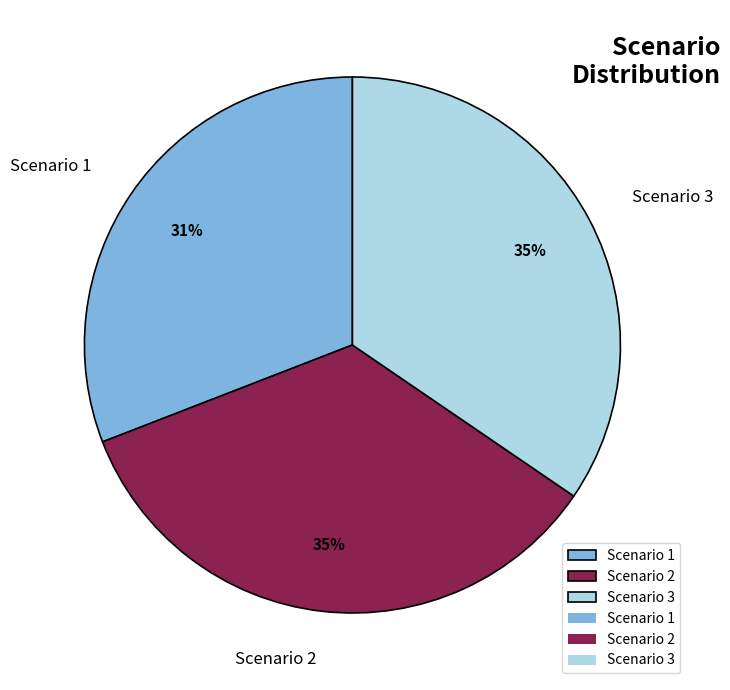

Between Scenario 2 and Scenario 1, which is larger?

Scenario 2